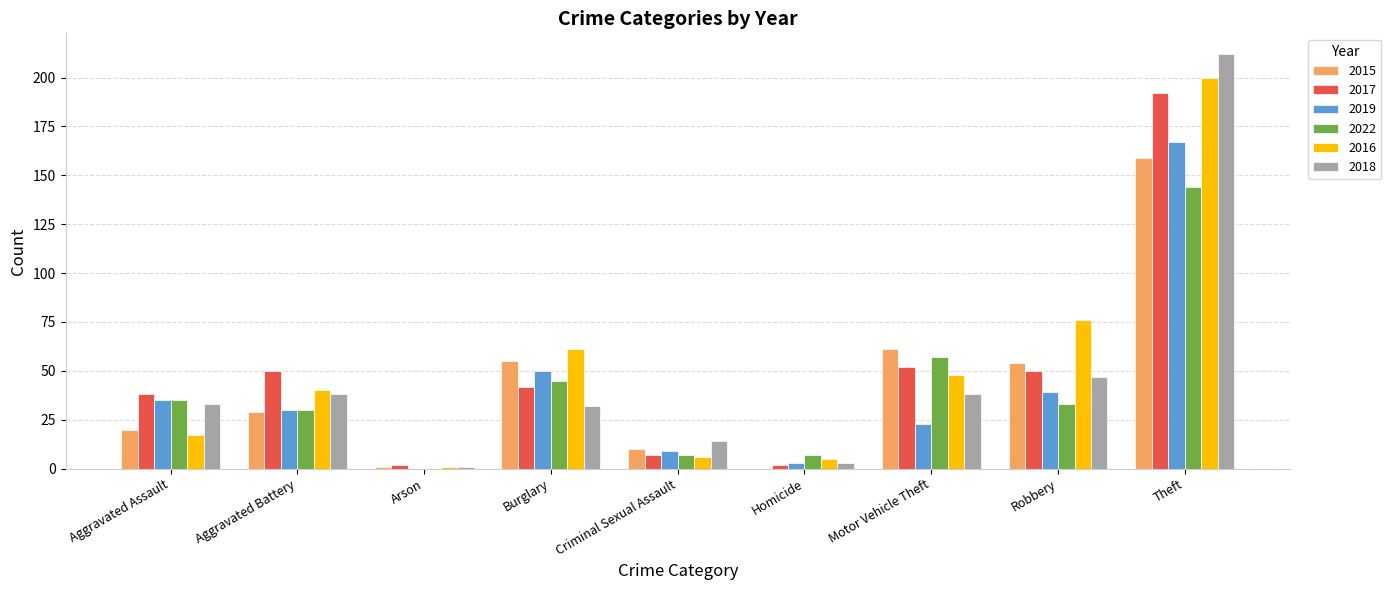

How many categories are shown in the chart?

9